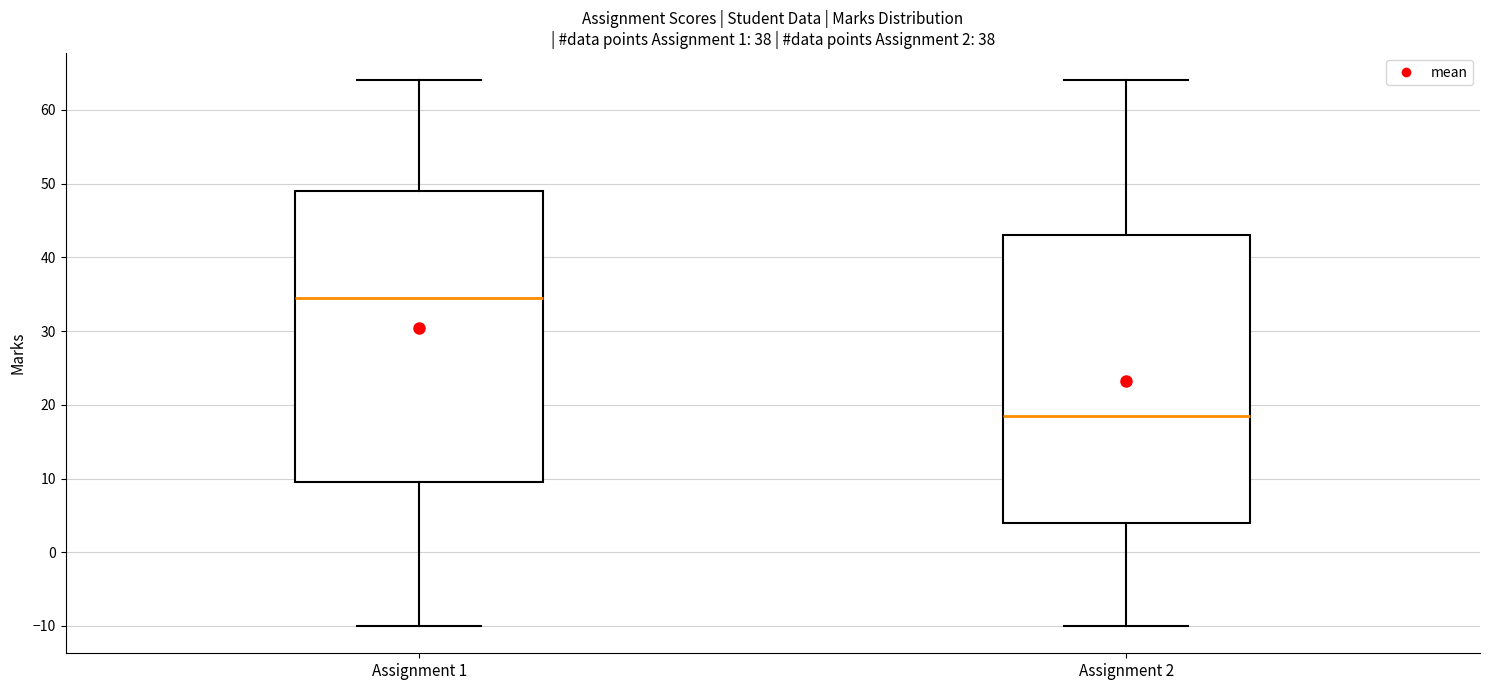

Which box's median line is the lowest?

Assignment 2